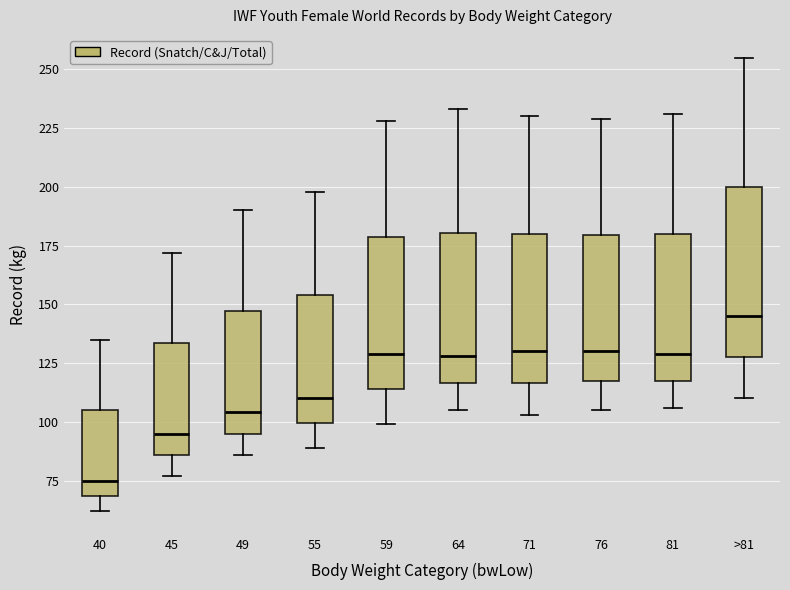

Reading left to right, transcribe this box plot: for each box, give where its median line is, the range the box spans, and where its two whiskers end, as read against the y-axis. The values are not printed on the chart, so give them approximately, as read against the axis.

40: median 75, box 70 to 105, whiskers 60 to 135
45: median 95, box 85 to 135, whiskers 75 to 170
49: median 105, box 95 to 145, whiskers 85 to 190
55: median 110, box 100 to 155, whiskers 90 to 200
59: median 130, box 115 to 180, whiskers 100 to 230
64: median 130, box 115 to 180, whiskers 105 to 235
71: median 130, box 115 to 180, whiskers 105 to 230
76: median 130, box 120 to 180, whiskers 105 to 230
81: median 130, box 120 to 180, whiskers 105 to 230
>81: median 145, box 130 to 200, whiskers 110 to 255